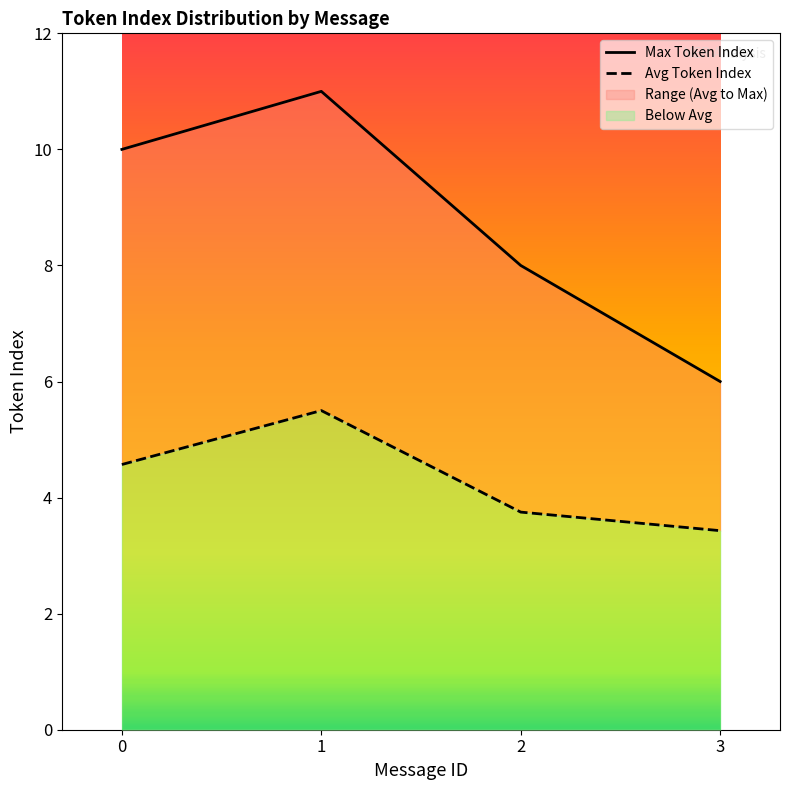

At which category does Avg Token Index reach its first local peak?

1